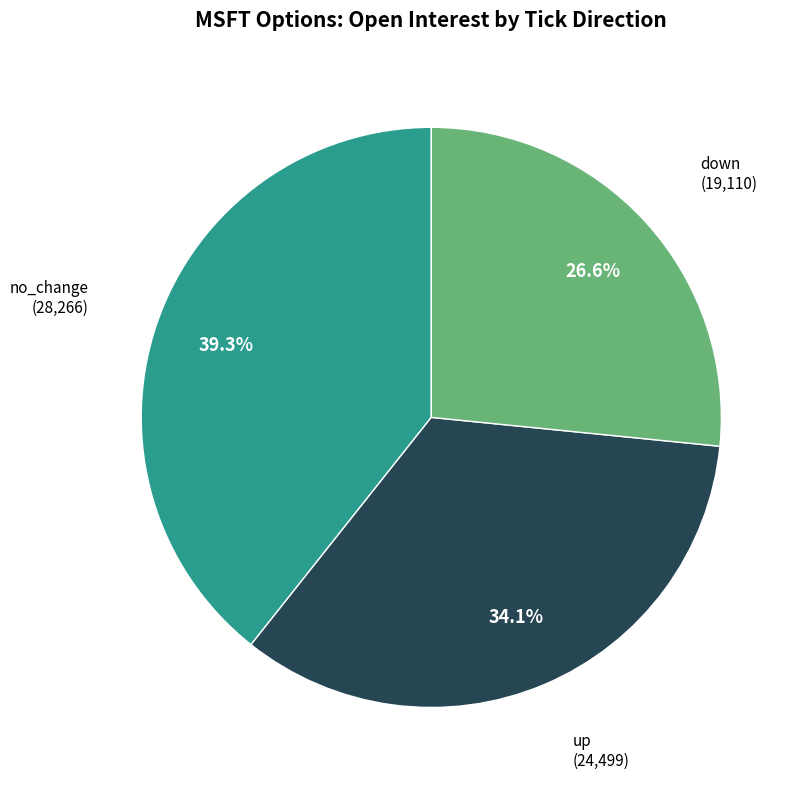

Does any single category account for the majority?

No